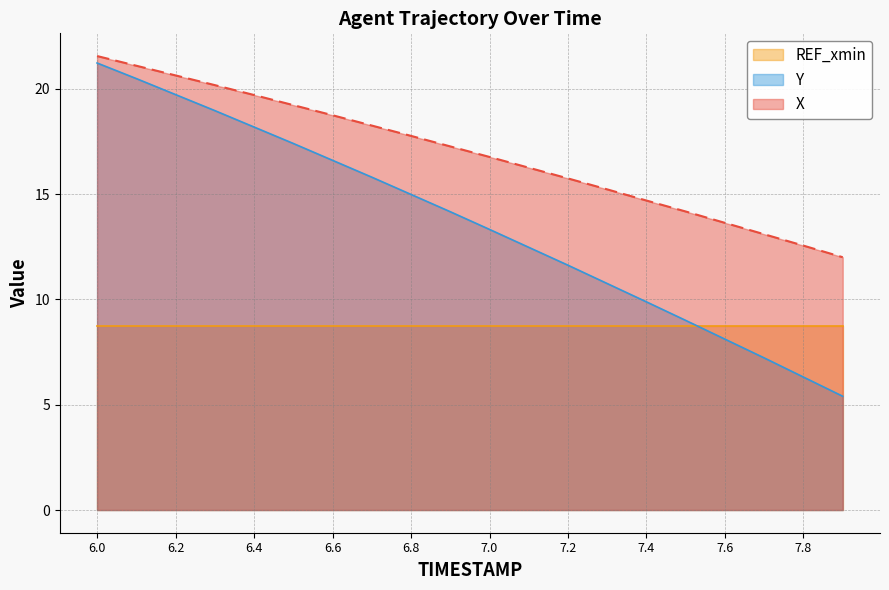

What is the label of the 7th point from the right?

7.3